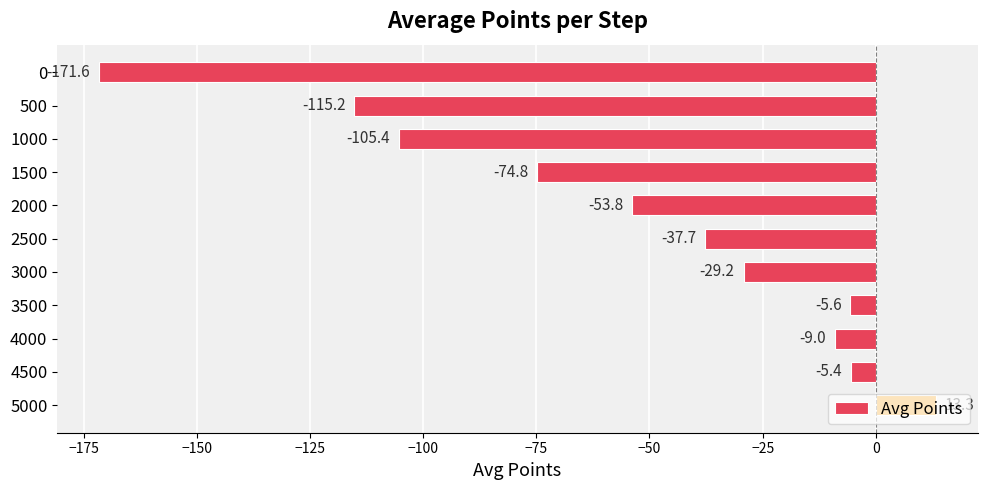

How many values are below zero?

10